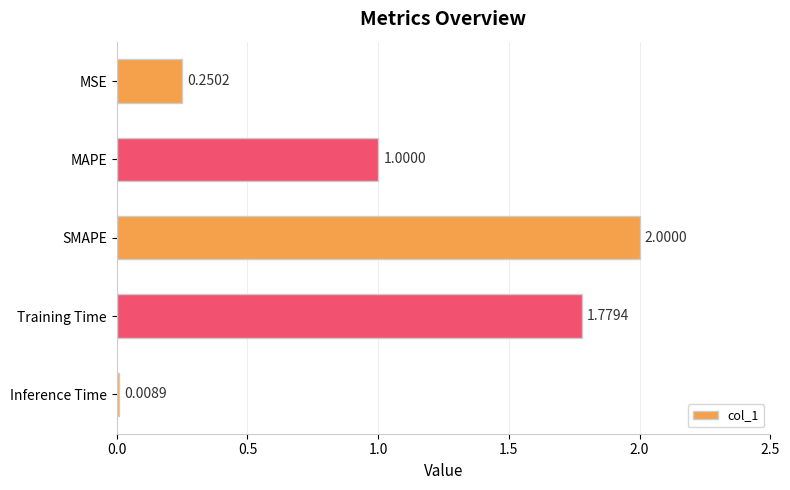

What is the label of the 5th bar from the top?

Inference Time